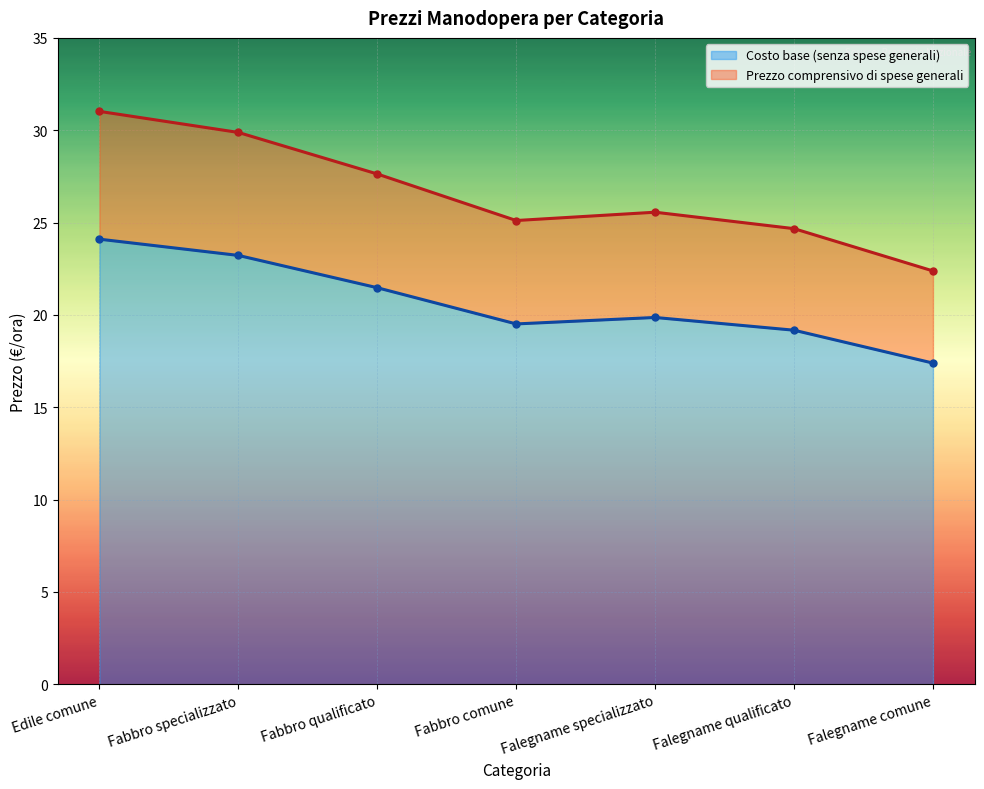

Is it true that Costo base (senza spese generali) equals 29.0 at Falegname comune?

False